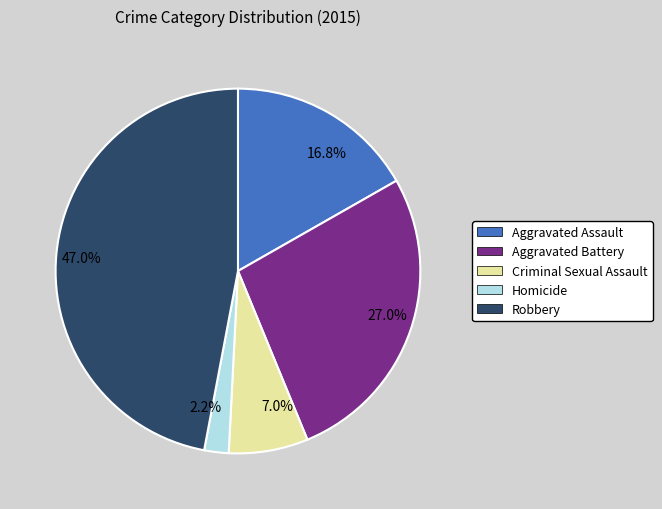

To the nearest percent, what is the difference between the largest and smallest slice percentages?

45%